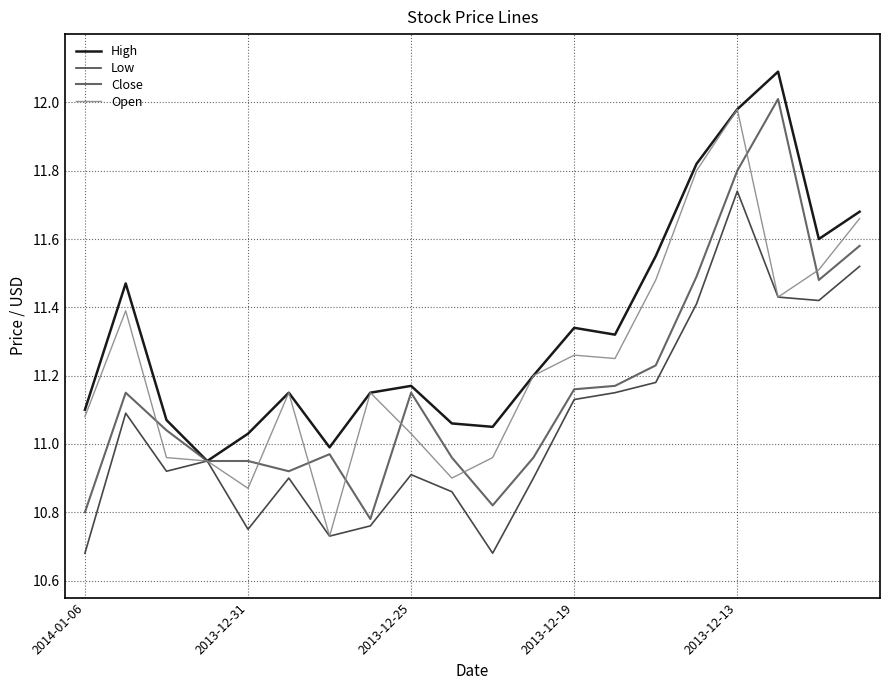

Which series has the largest total across all categories?

High